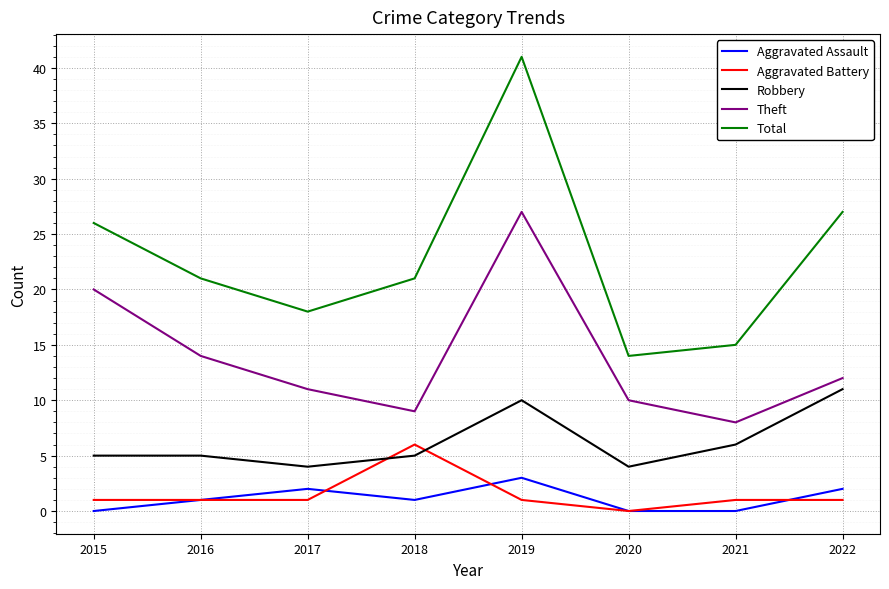

The value of Aggravated Assault at 2017 is 2. True or false?

True